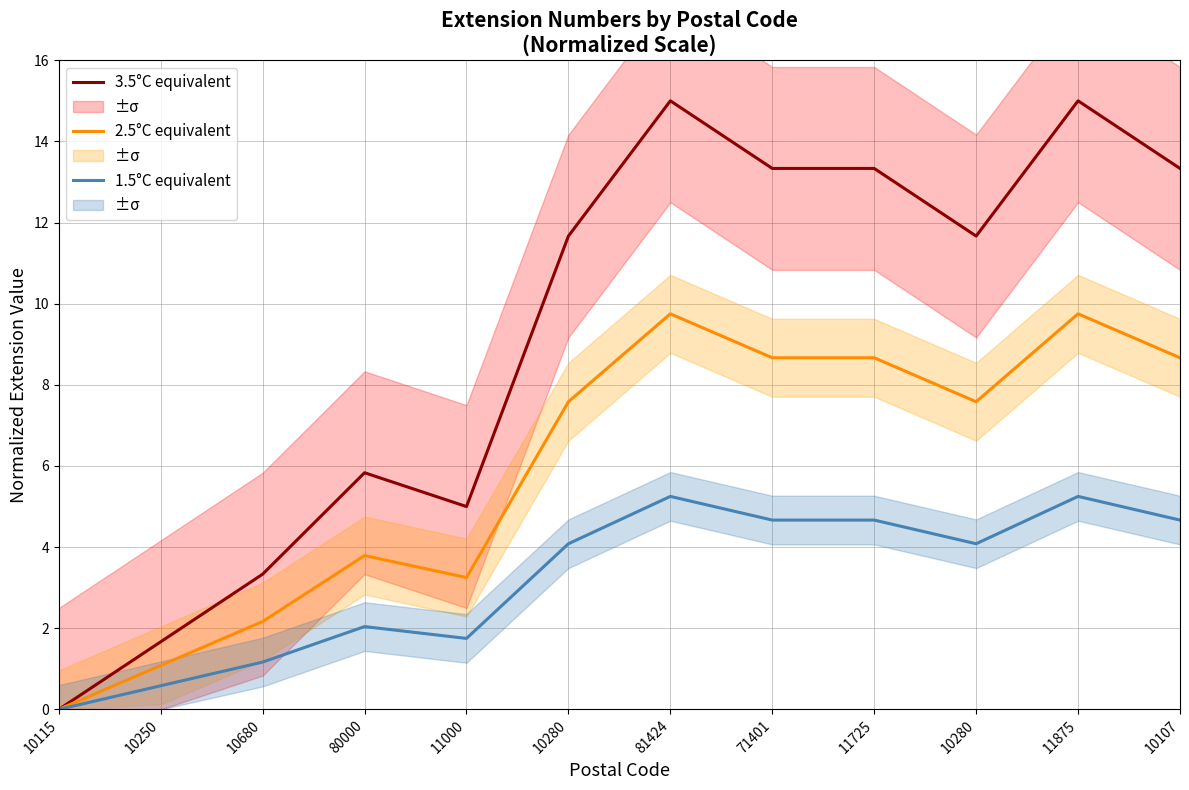

The 3.5°C equivalent series shows 3.8 at 11725. True or false?

False